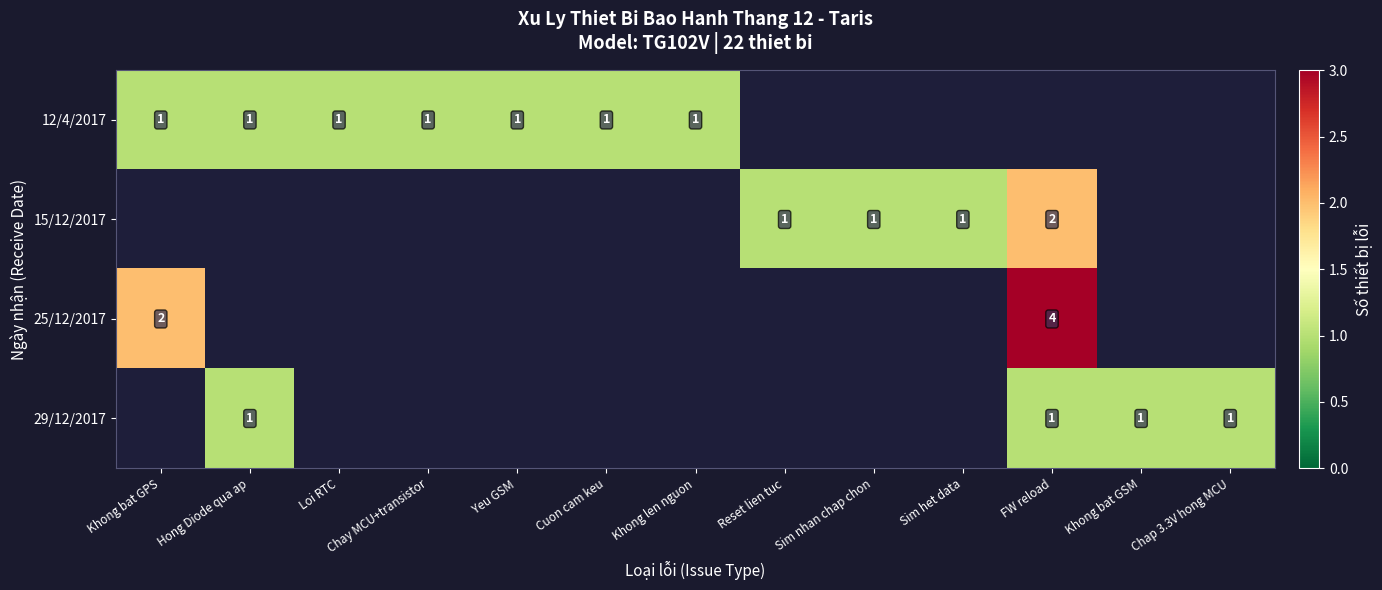

Is it true that 12/4/2017 equals 1 at Hong Diode qua ap?

True